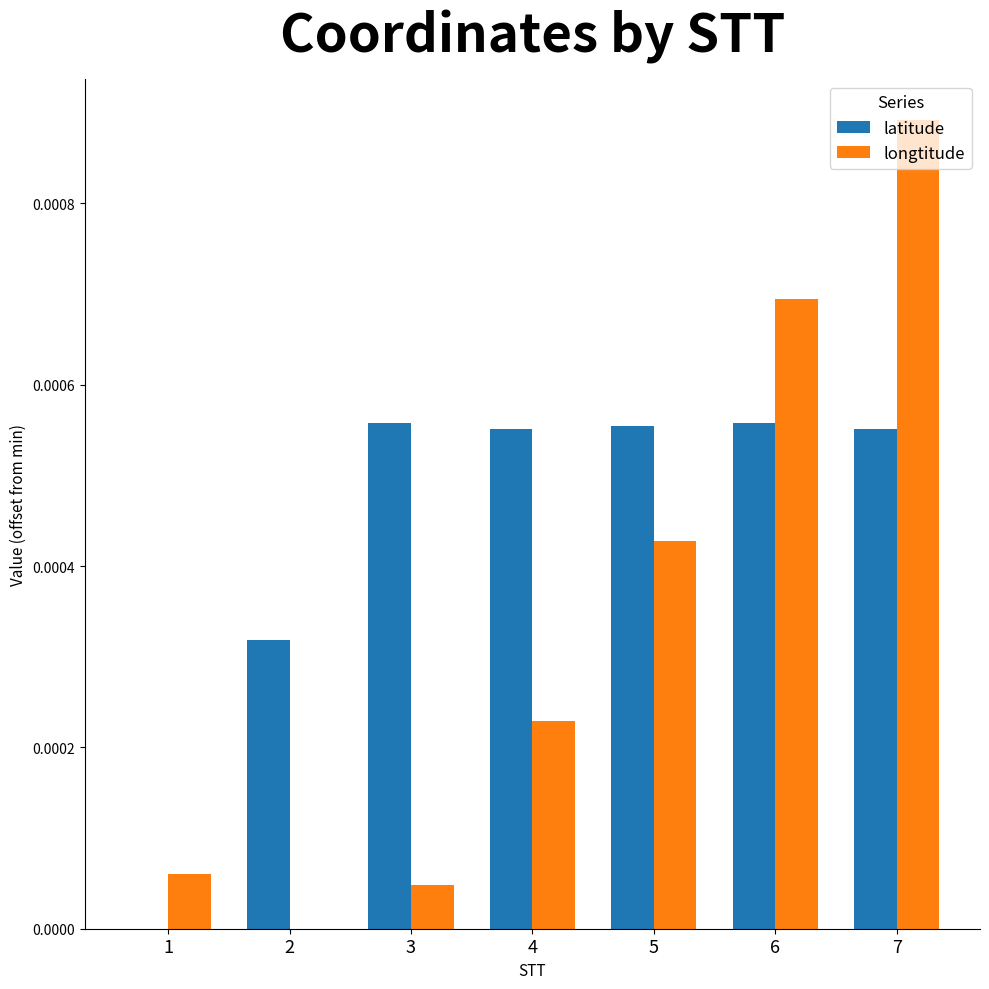

Where is latitude nearest to the value 0?

1